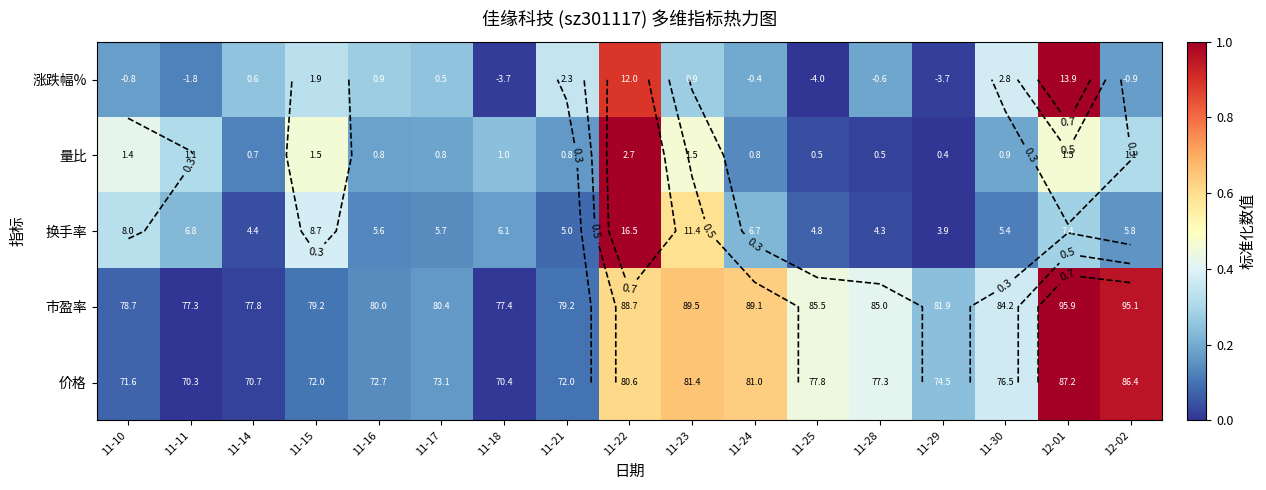

At which label is 换手率 closest to 0?

11-29